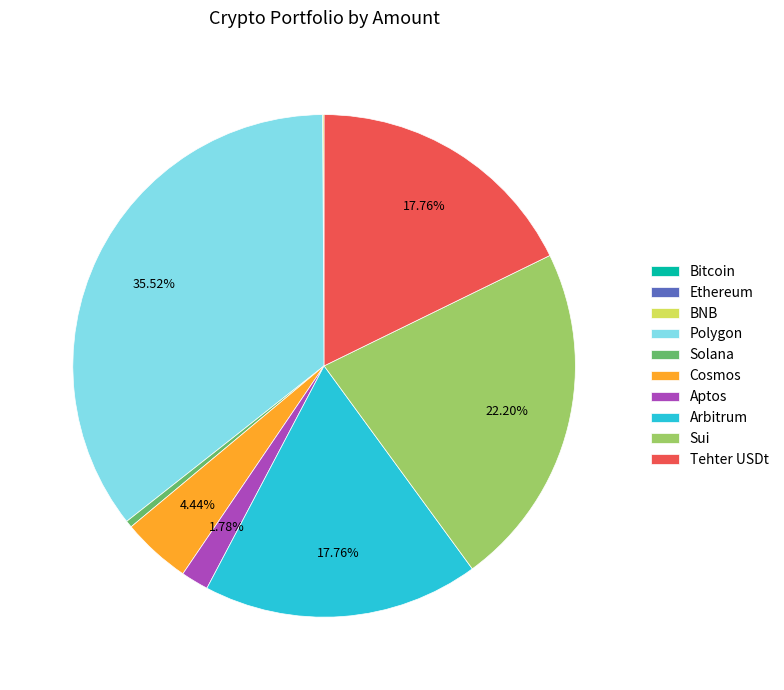

Which slice is the largest?

Polygon